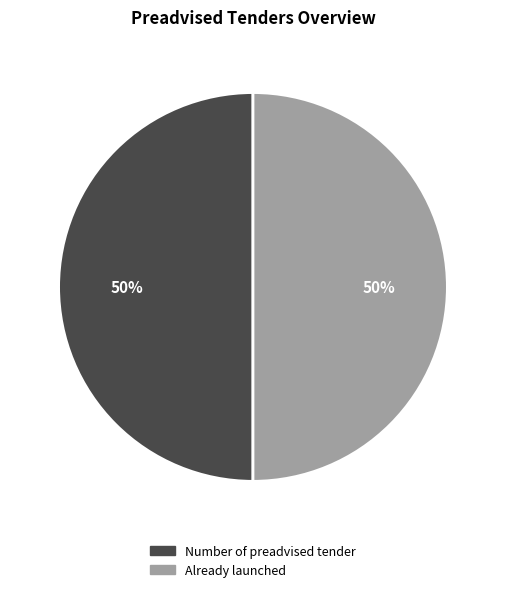

To the nearest percent, what is the average slice percentage?

50%